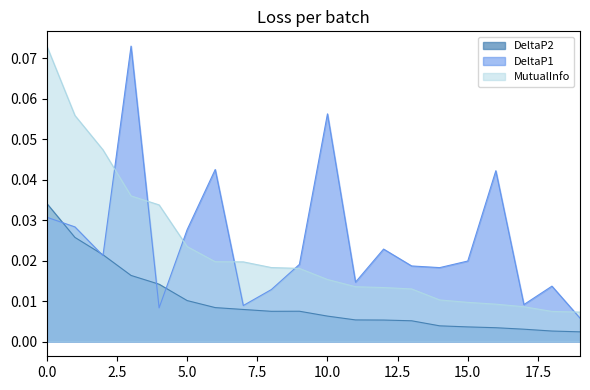

In DeltaP2, how many points are higher than both neighbors (excluding endpoints)?

1